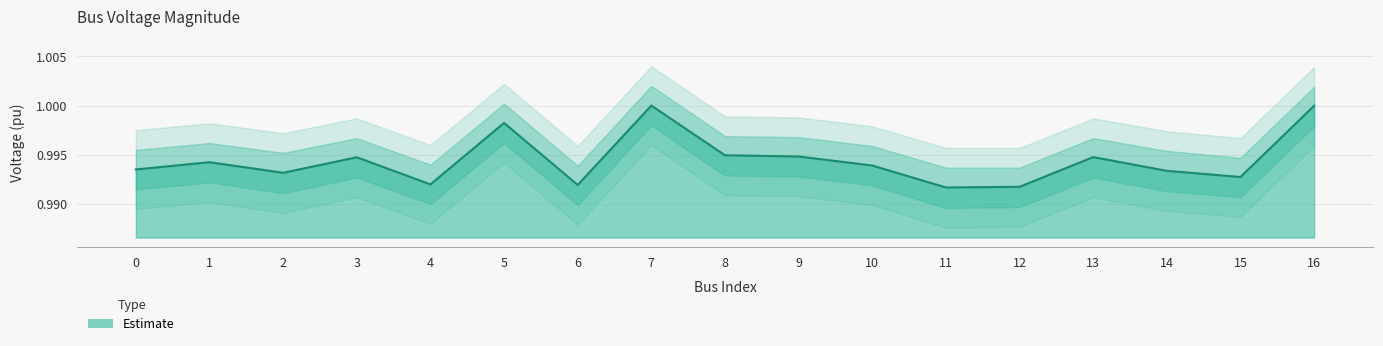

How many interior local peaks does the vm_pu_upper2 series have?

5